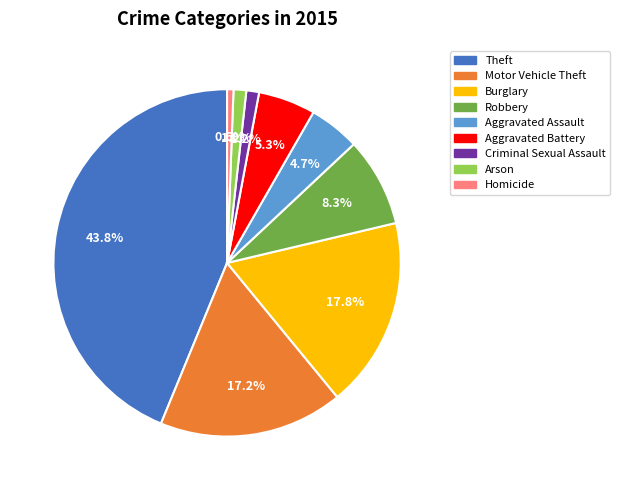

Which slice is the smallest?

Homicide